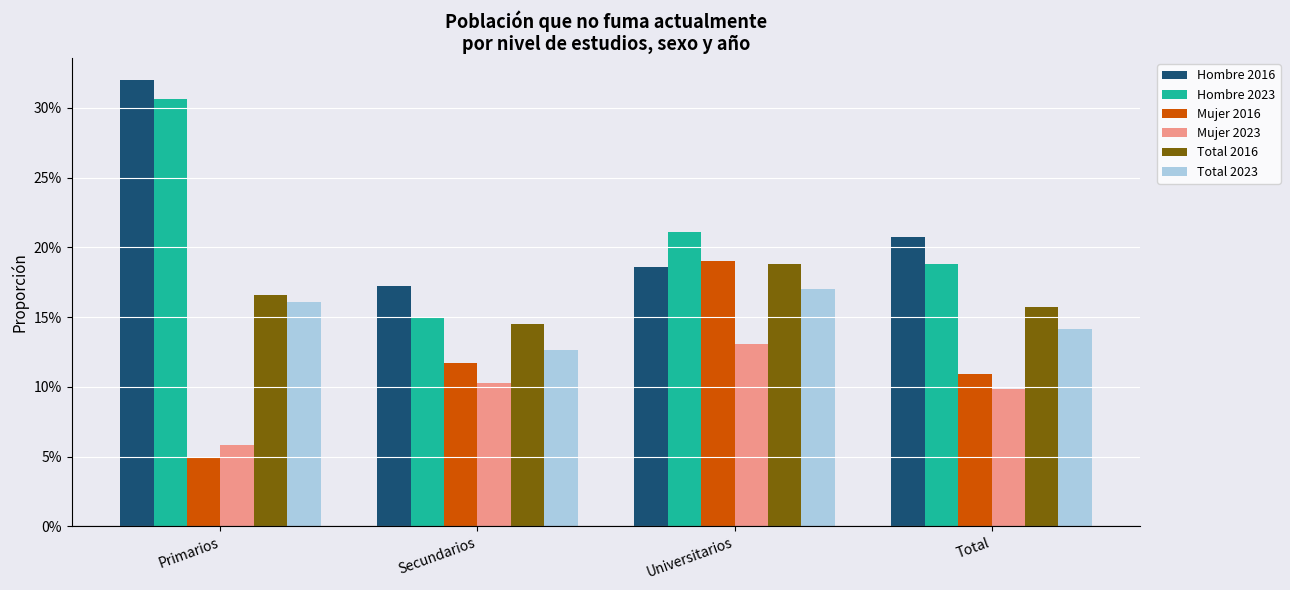

What are all the series names shown in the legend?

Hombre 2016, Hombre 2023, Mujer 2016, Mujer 2023, Total 2016, Total 2023